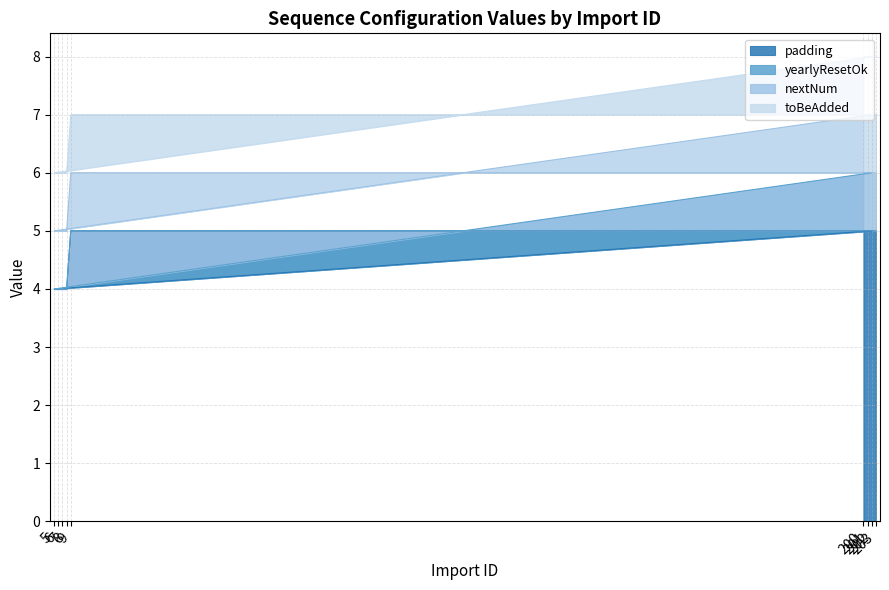

Which series has the largest range (max minus min)?

padding